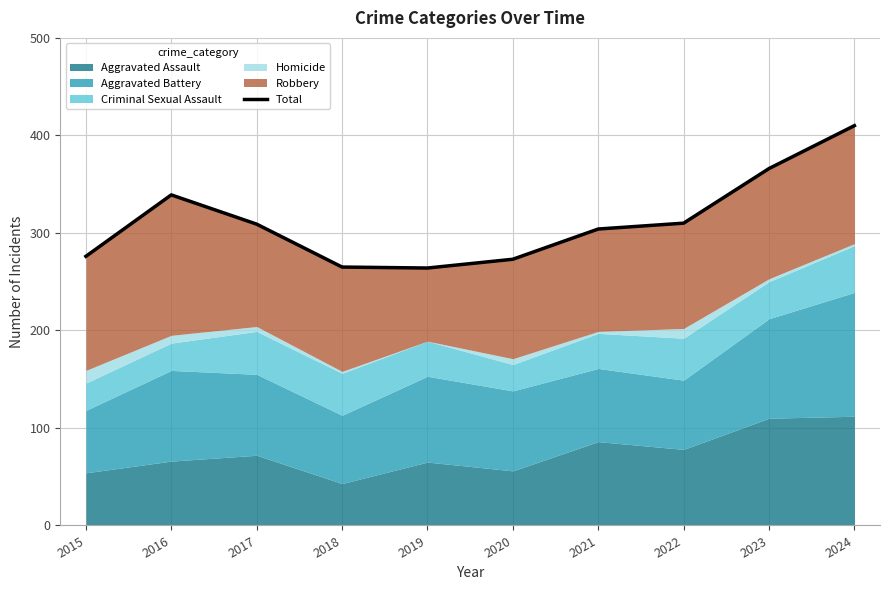

What is the ratio of the value at 2024 to the value at 2017?

1.3